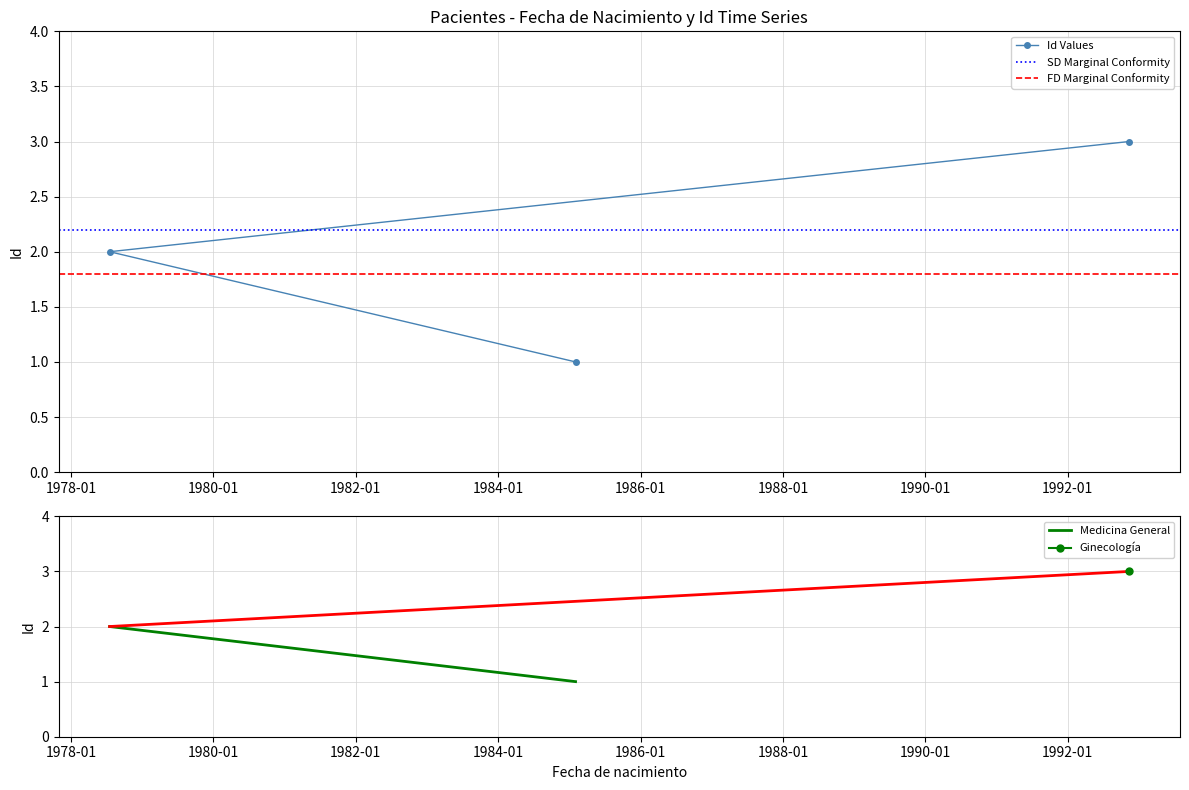

Read the value at 1992-11-10.

3